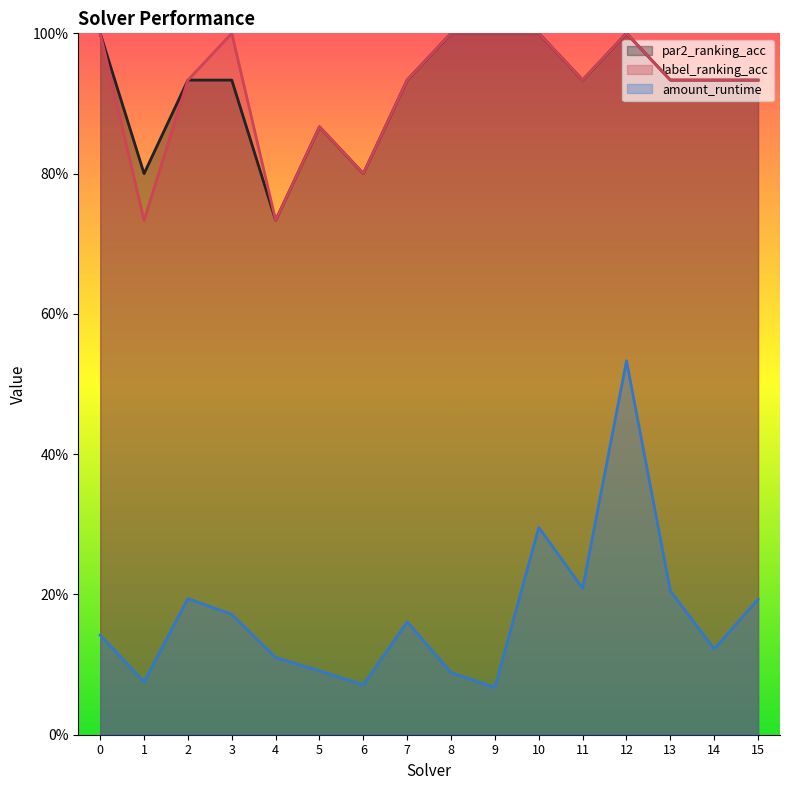

What is the difference between the maximum and minimum values in the label_ranking_acc series?

0.3